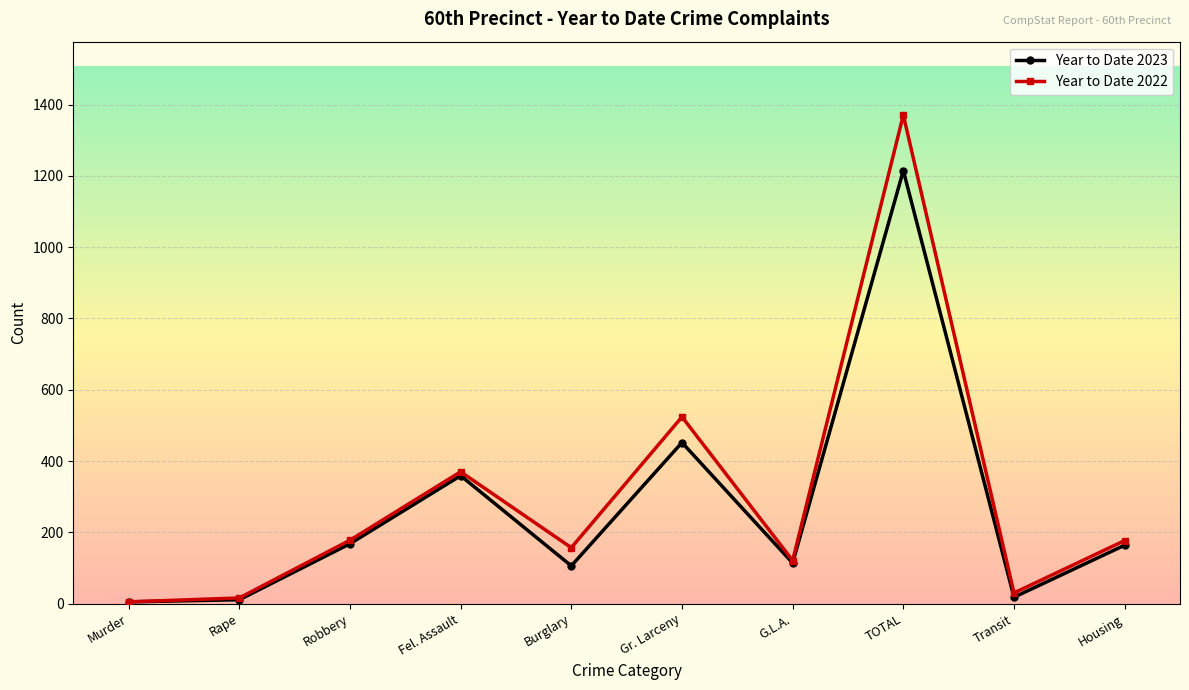

What is the greatest value displayed?

1371